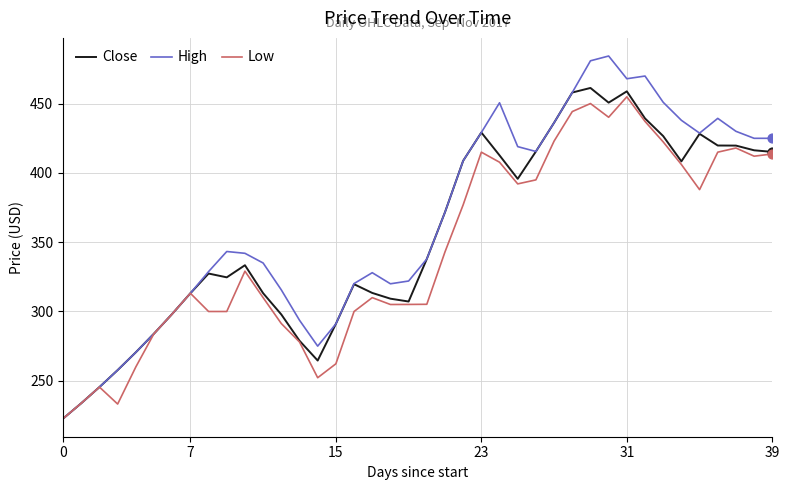

At how many categories does at least one series exceed 281?

34